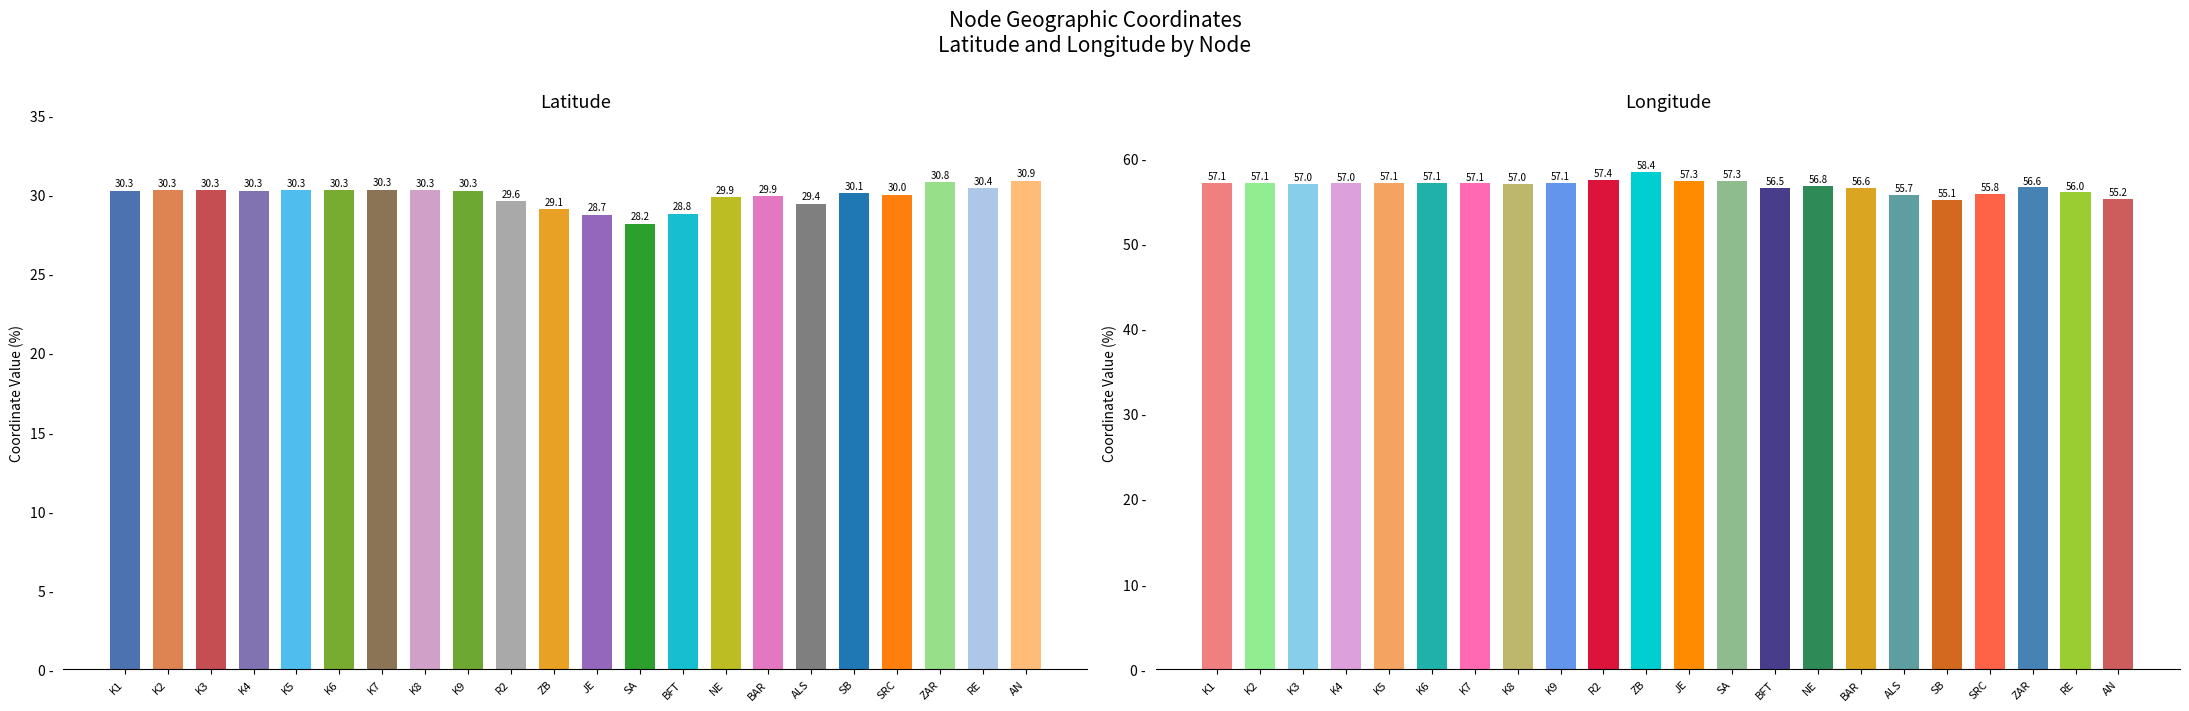

What is the difference between the lat values at JE and ZAR?

2.1